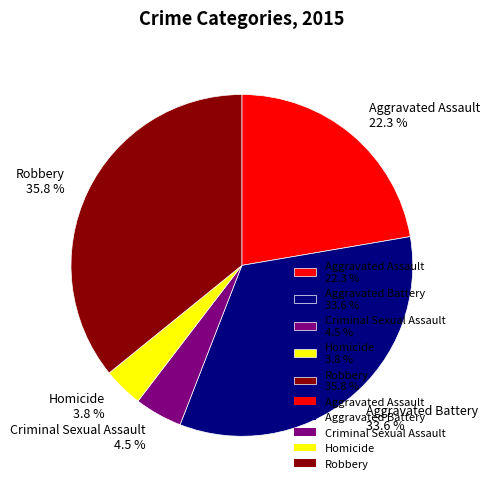

Is the sum of Aggravated Assault 22.3 % and Robbery 35.8 % greater than half?

Yes